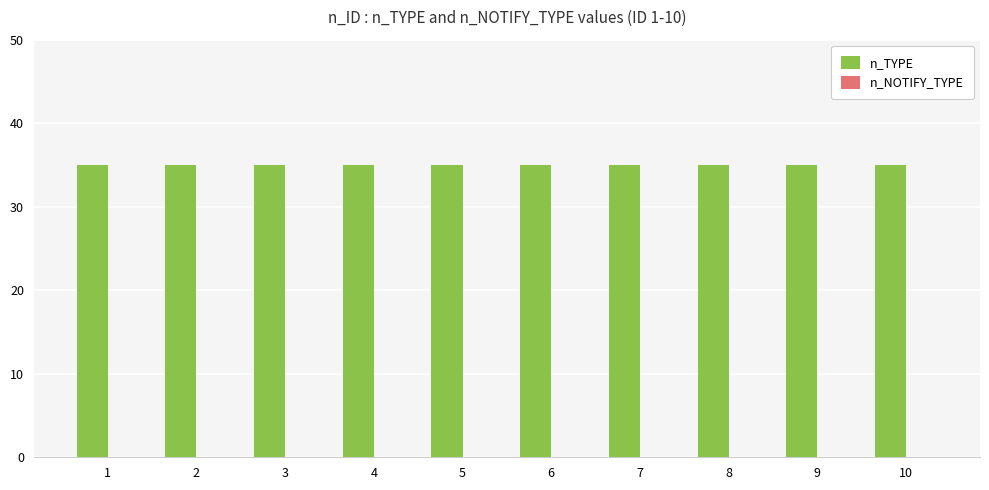

How many series are shown in this chart?

2